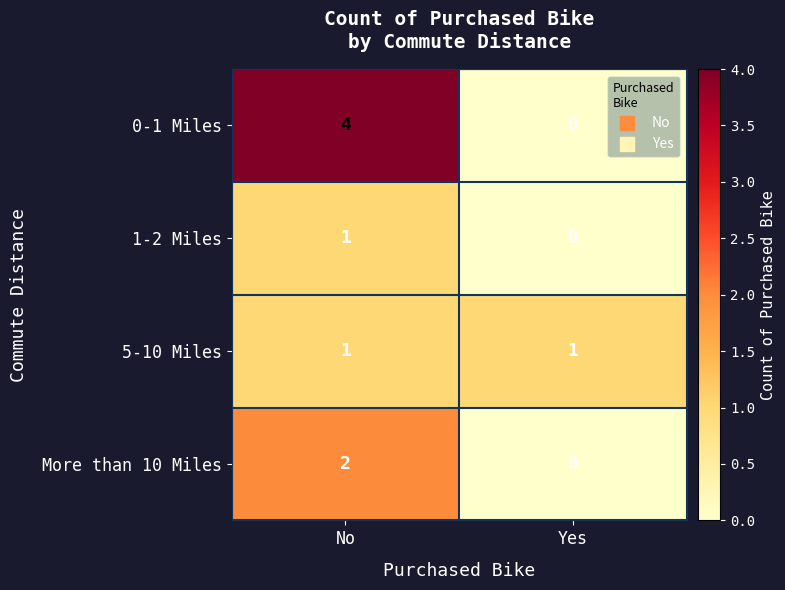

Rank the categories by More than 10 Miles value from highest to lowest.

No, Yes